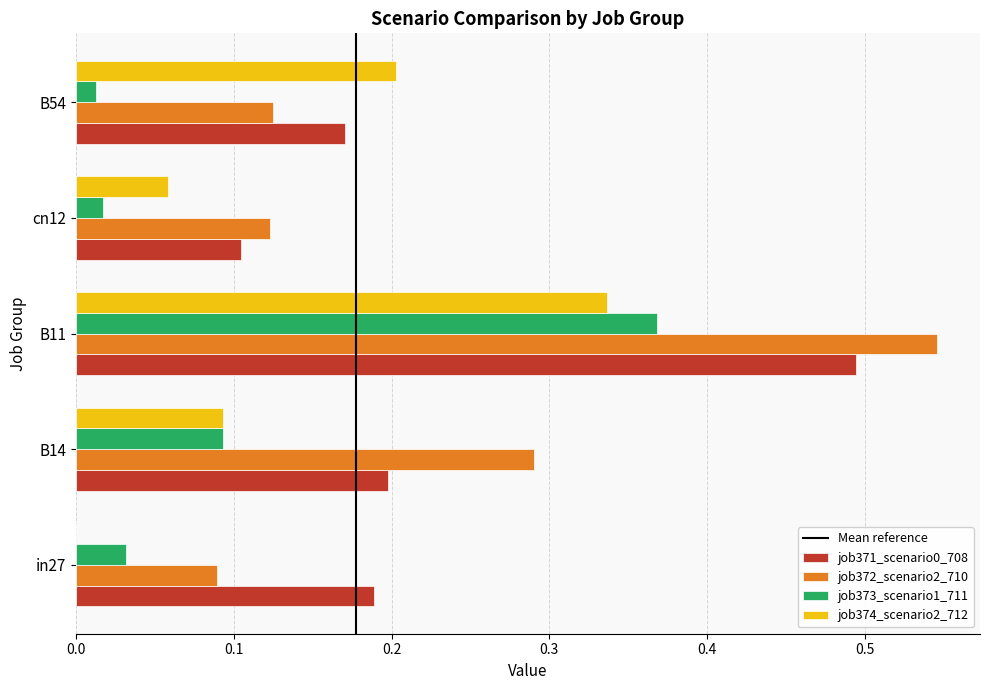

At which category is the sum across all series the highest?

B11